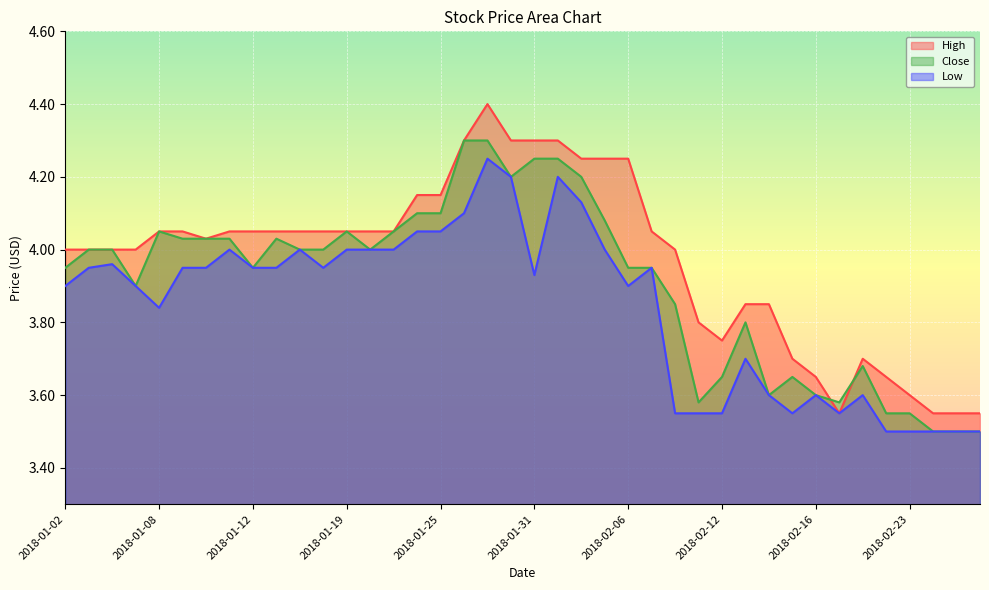

Read the Low value at 2018-02-05.

4.0